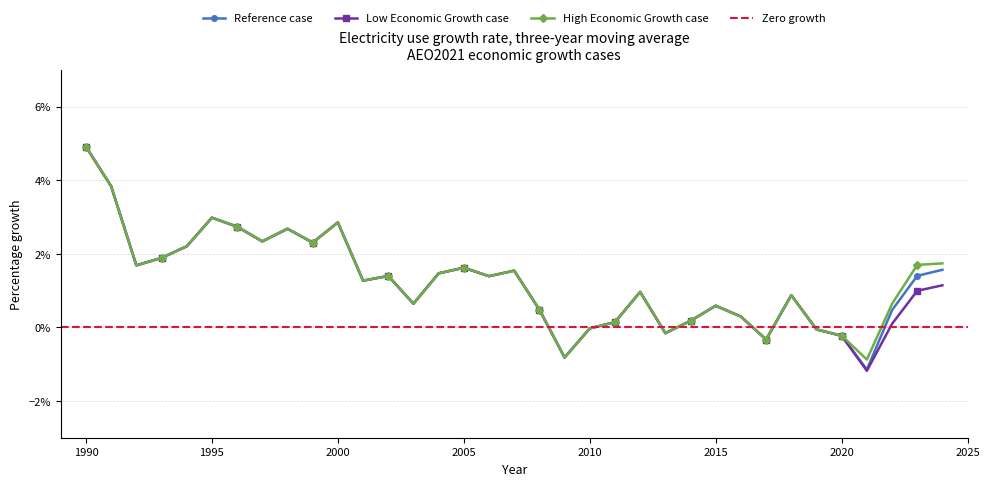

At which label is Low Economic Growth case closest to 0?

2010